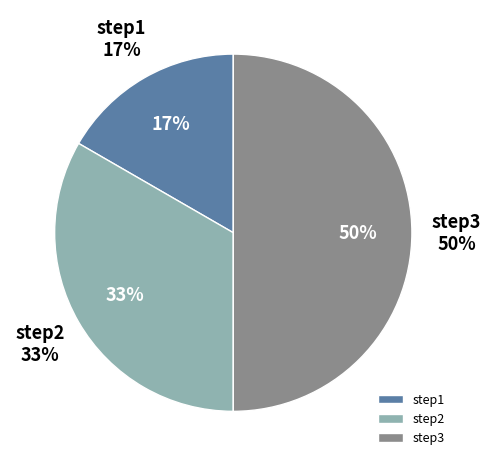

Is the sum of step3 and step2 greater than half?

Yes